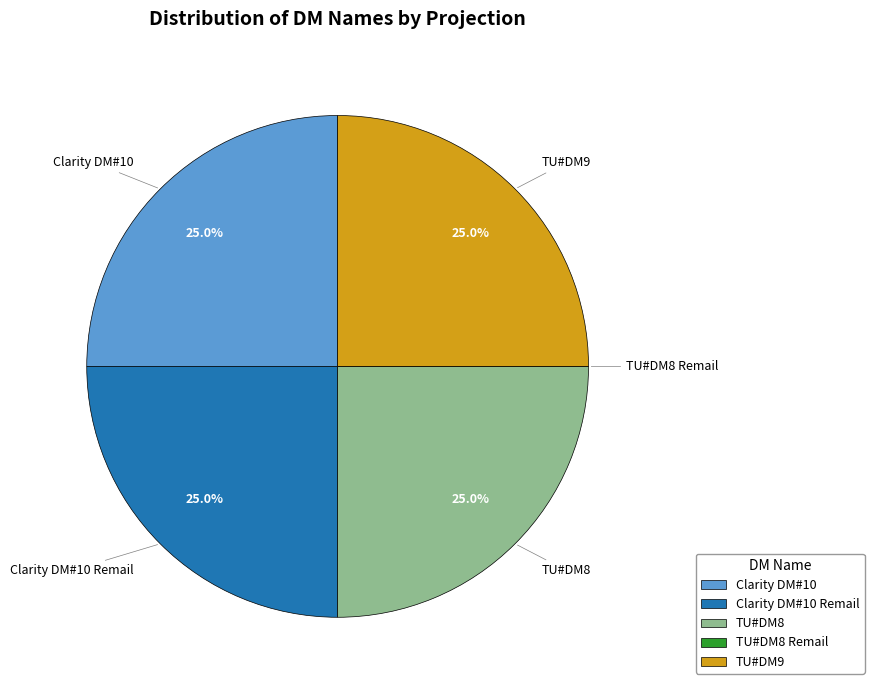

Is there any slice that represents more than half of the pie?

No